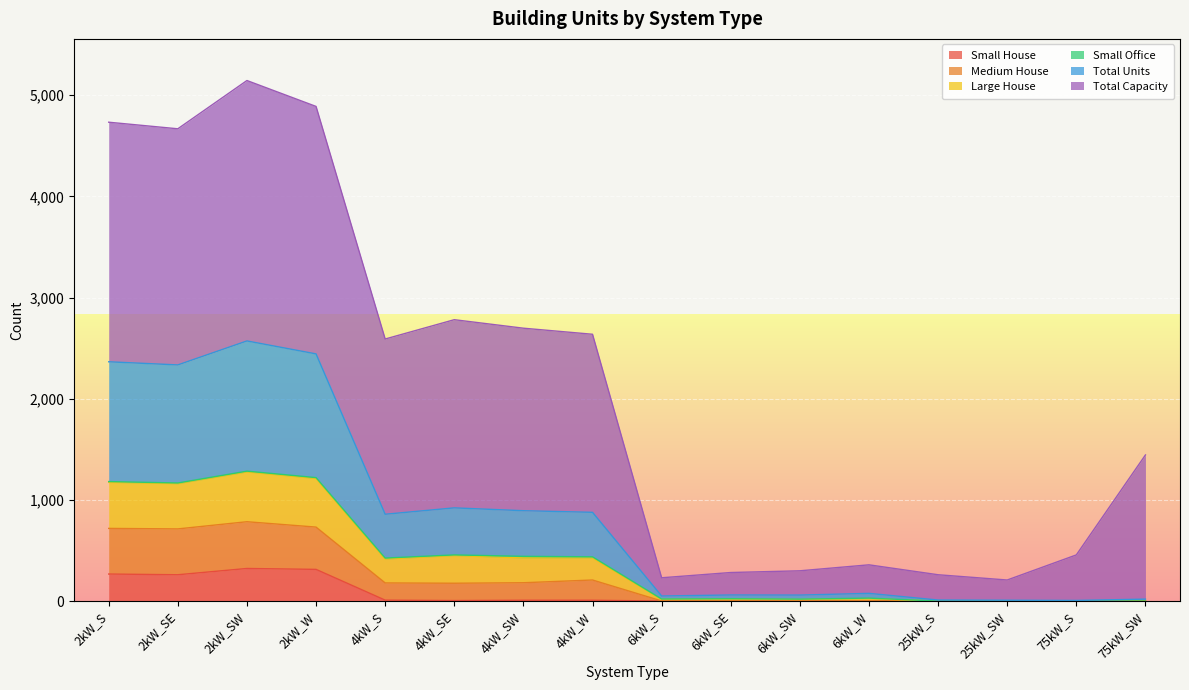

What is the maximum value shown in the chart?

5145